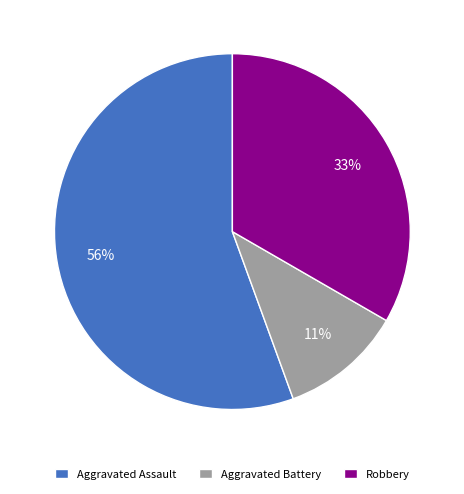

Rank the categories by value from highest to lowest.

Aggravated Assault, Robbery, Aggravated Battery